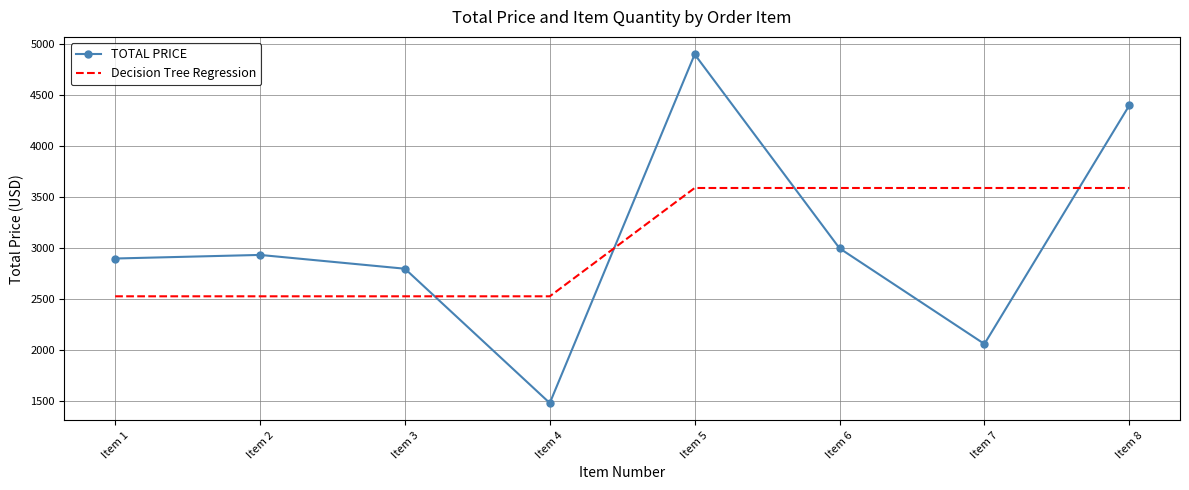

Count the number of categories in the chart.

8